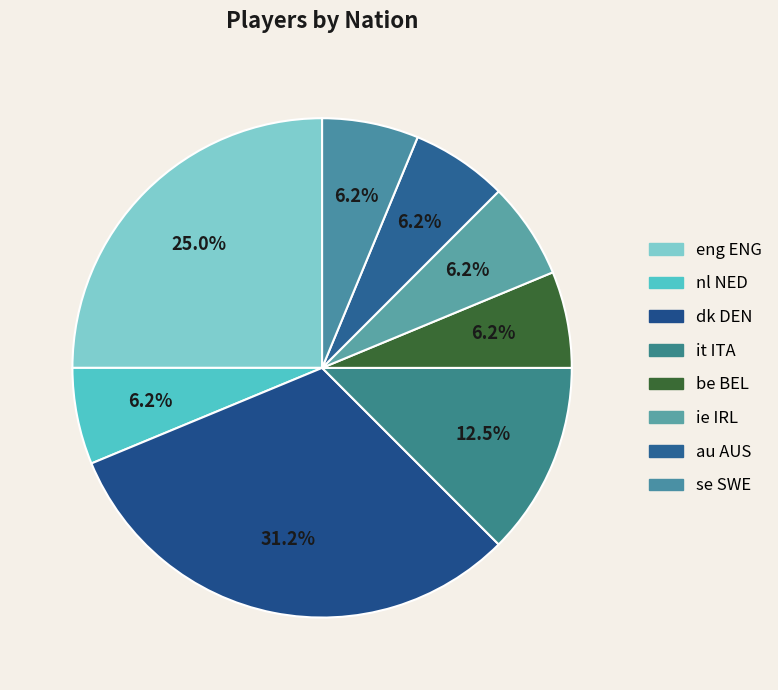

To the nearest percent, what percentage of the pie is it ITA?

12%